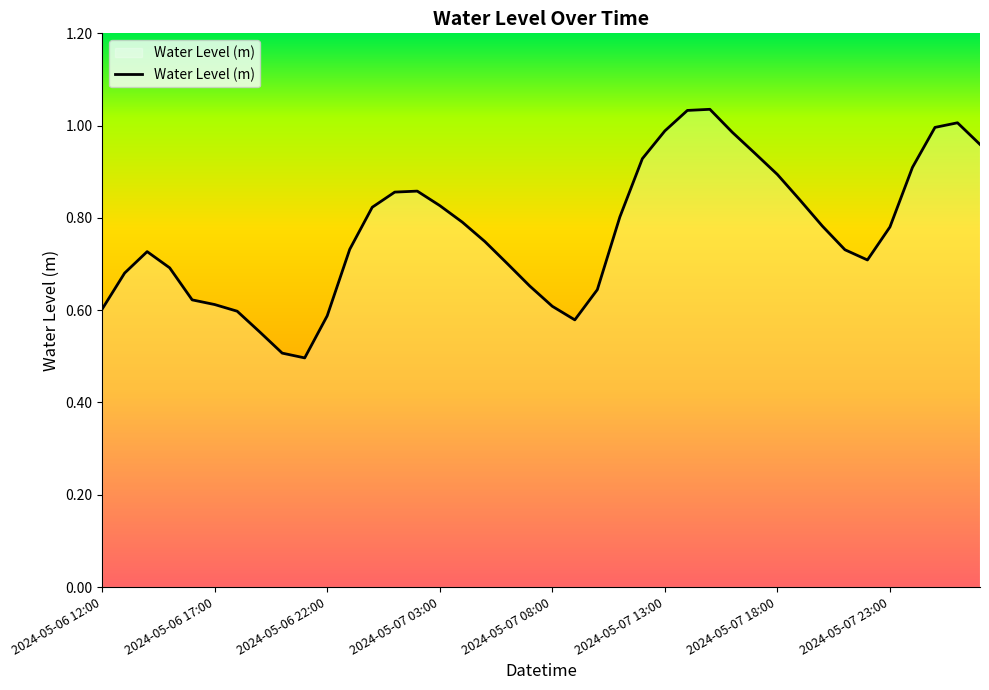

What is the smallest value displayed?

0.5